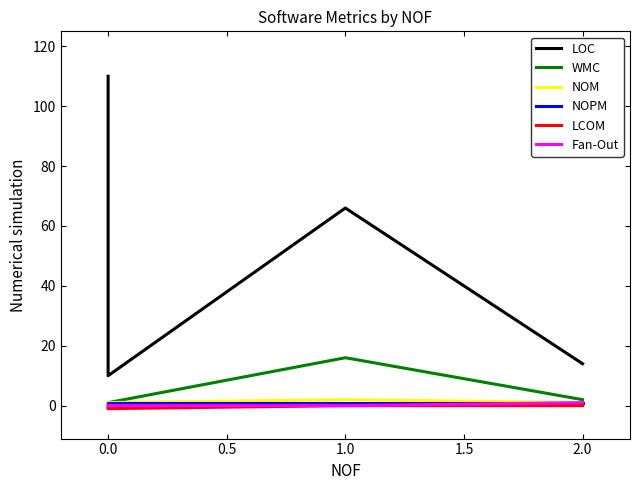

Does the chart display data point markers on the line(s)?

No